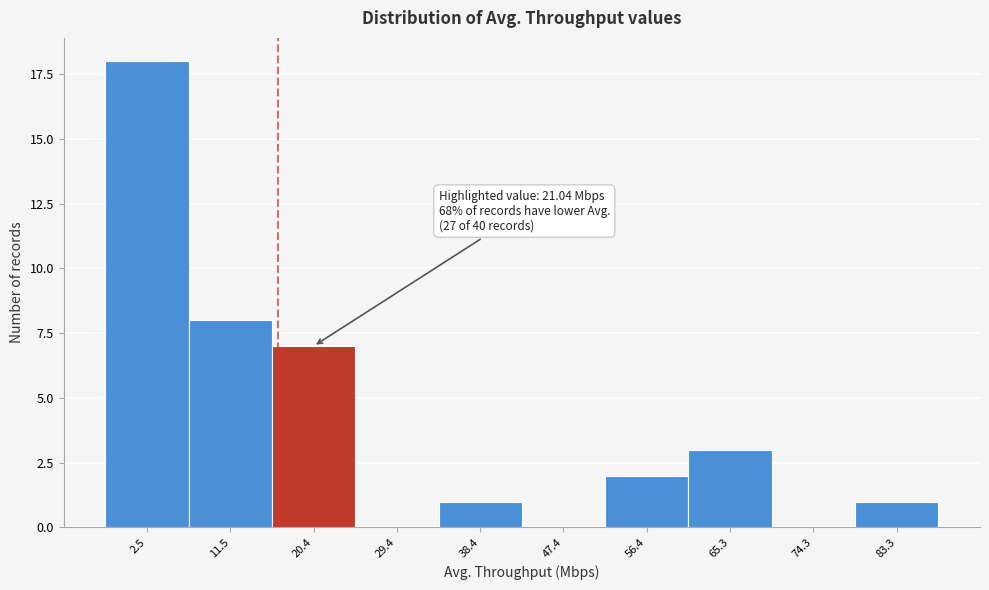

Reading left to right, extract all data points from this chart.

2.5=18	11.5=8	20.4=7	29.4=0	38.4=1	47.4=0	56.4=2	65.3=3	74.3=0	83.3=1